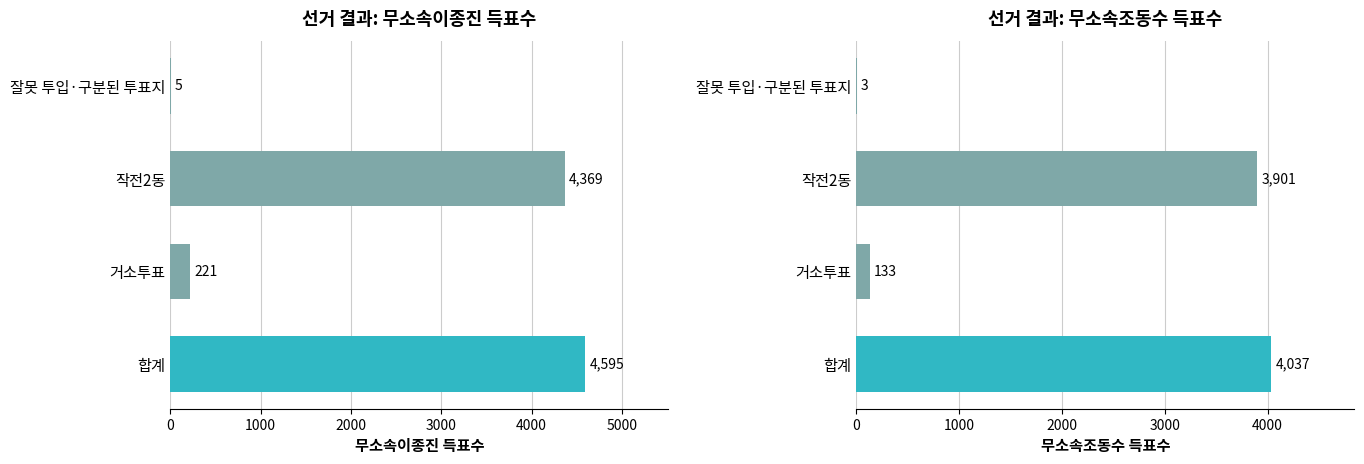

Reading right to left, transcribe all the data shown in this chart.

무소속이종진: 5	4369	221	4595
무소속조동수: 3	3901	133	4037